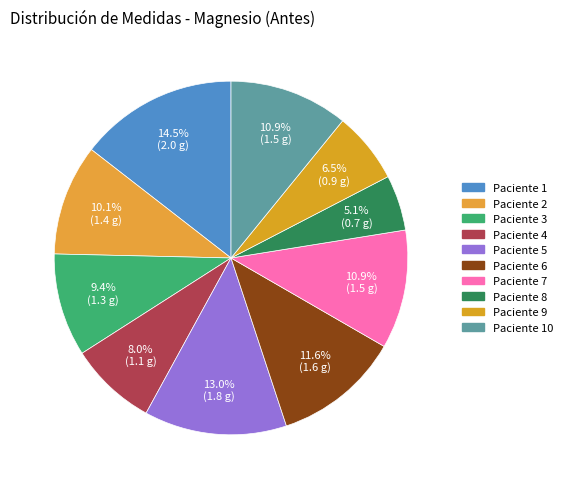

How many segments does this pie chart have?

10